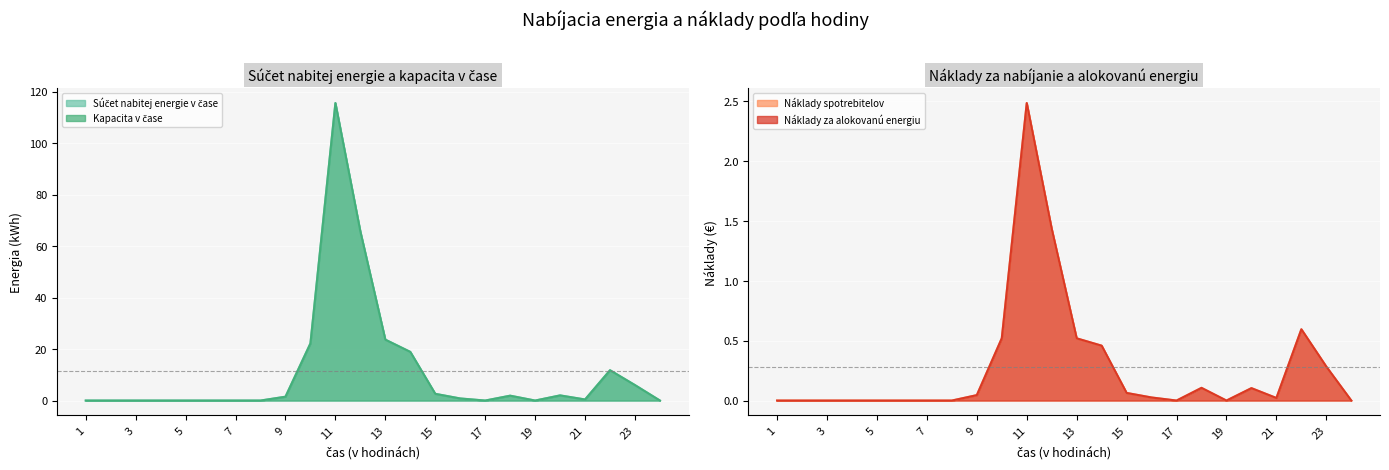

True or false: Súčet nabitej energie v čase has a value of 9.9 at 23.

False